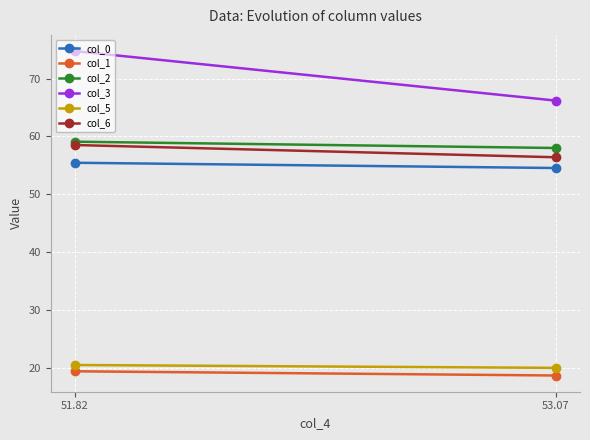

What is the difference between the highest and lowest values at 53.07?

47.6